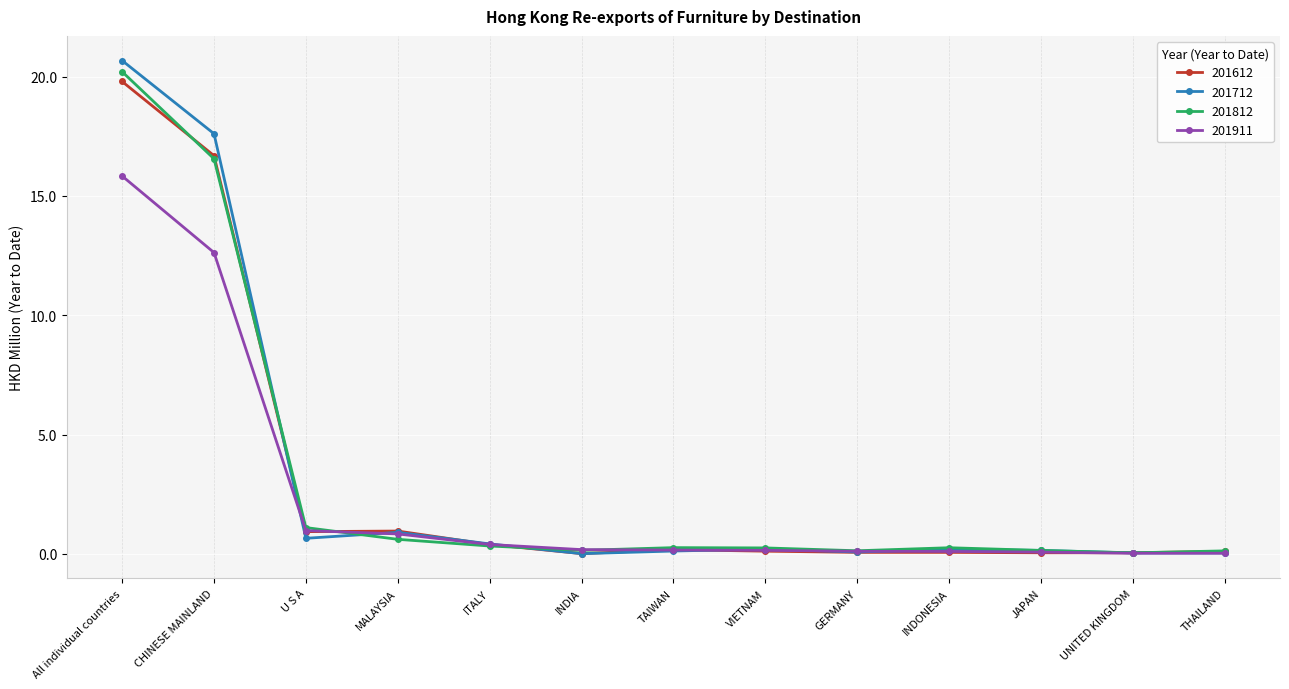

What is the sum of all 201812 values?

40.2